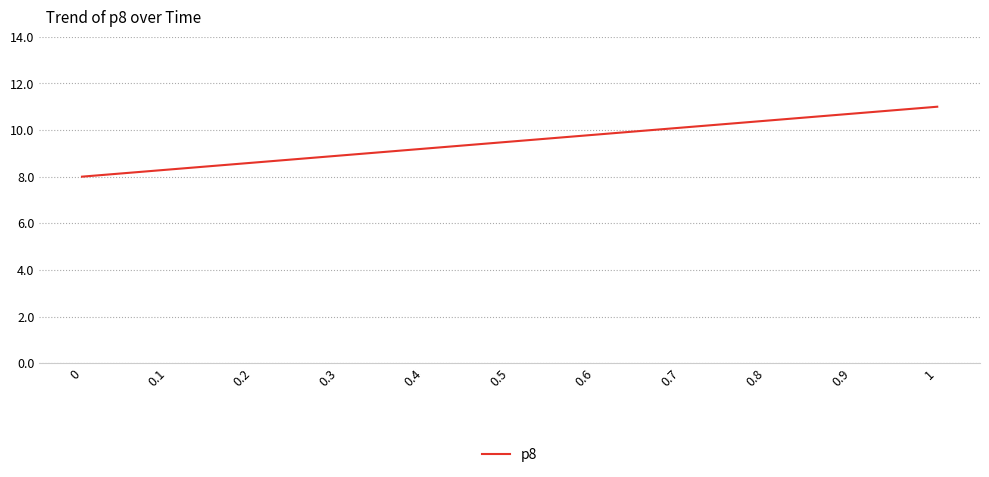

At which label does the data first exceed 9?

0.4